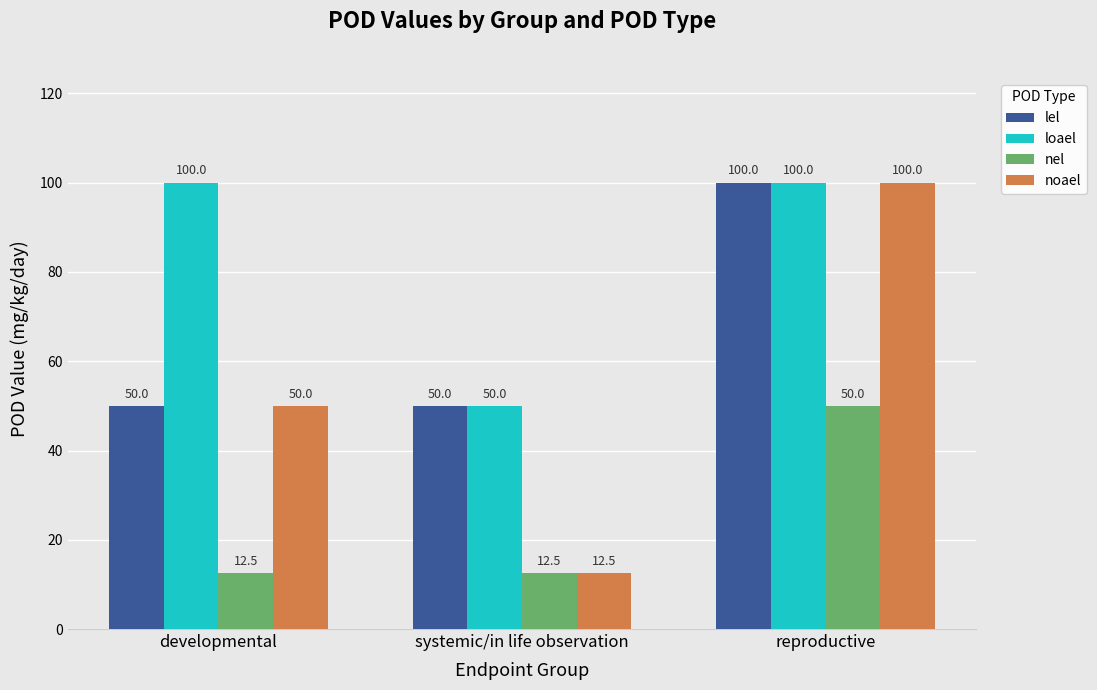

Where is noael nearest to the value 56?

developmental